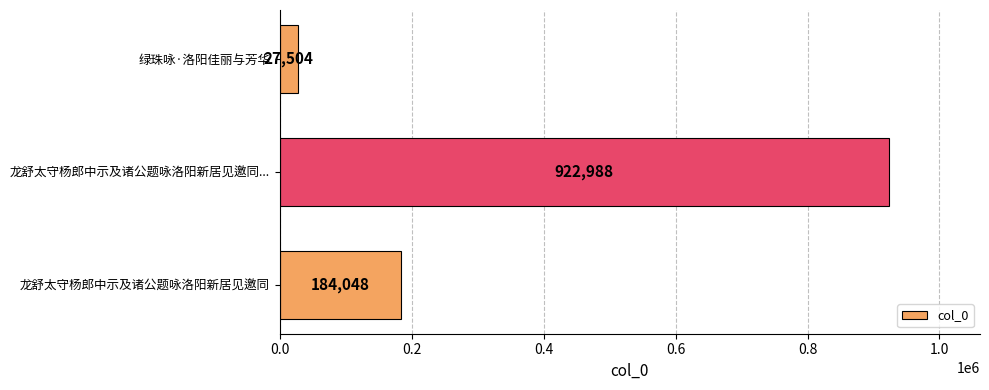

What is the difference between the maximum and minimum values?

895484